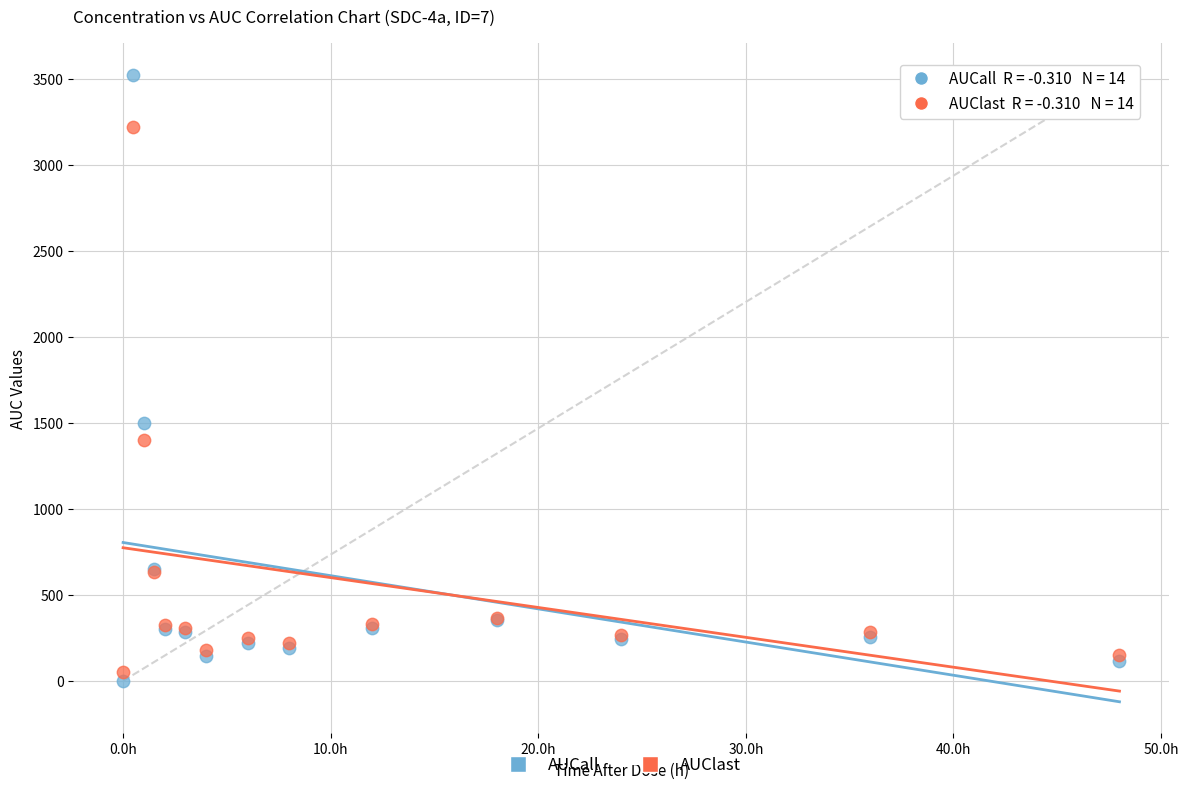

Which series contains the highest Y value?

AUCall